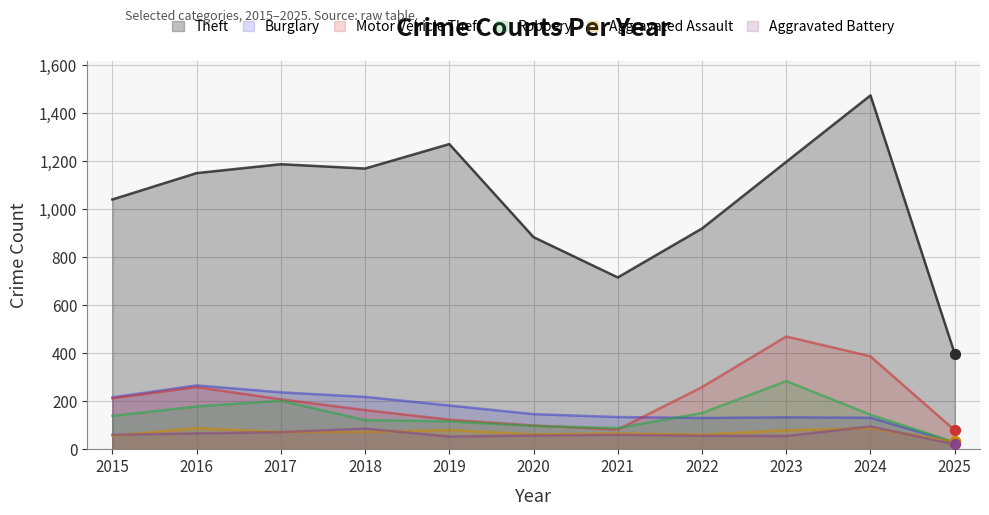

Is the value of Aggravated Battery at 2024 greater than the value of Robbery at 2016?

No